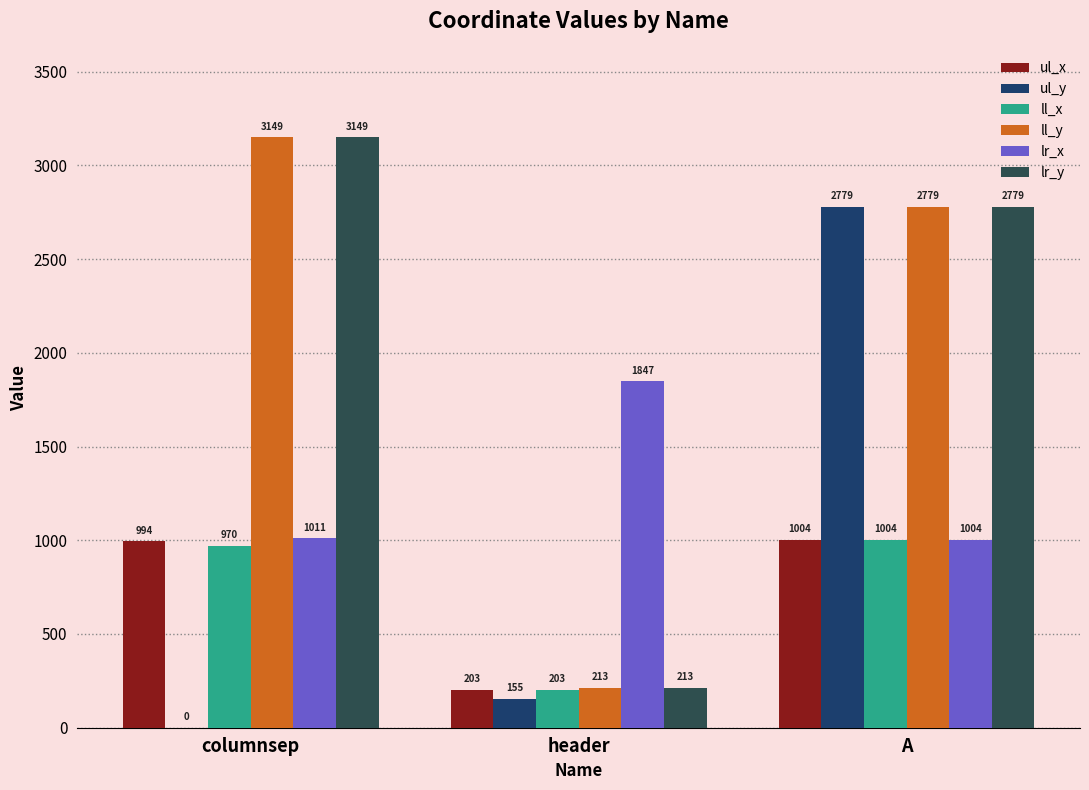

At which category does the chart reach its peak across all series?

columnsep